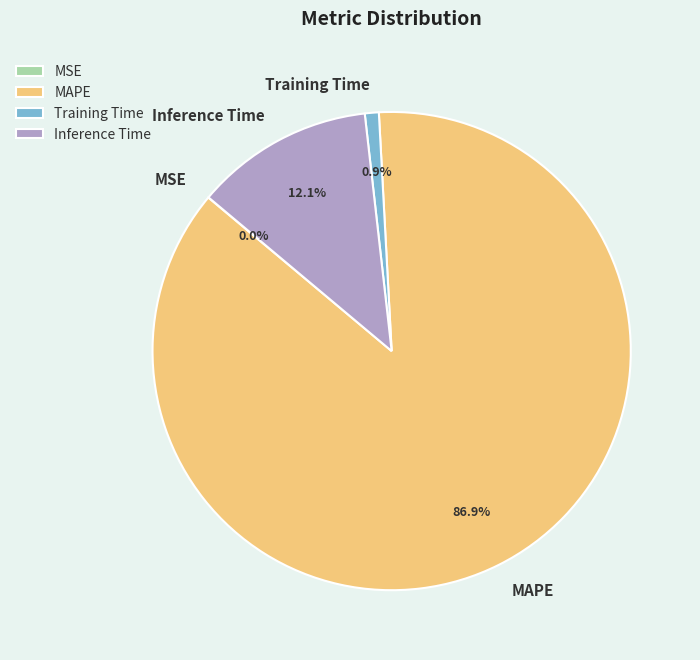

Between MAPE and Training Time, which is larger?

MAPE